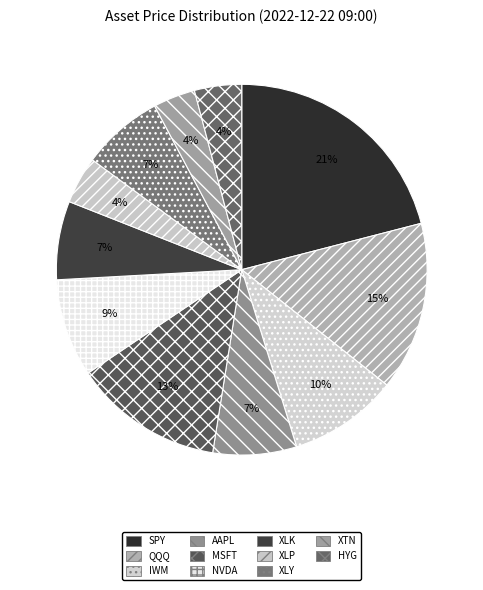

To the nearest percent, what portion does SPY represent?

21%